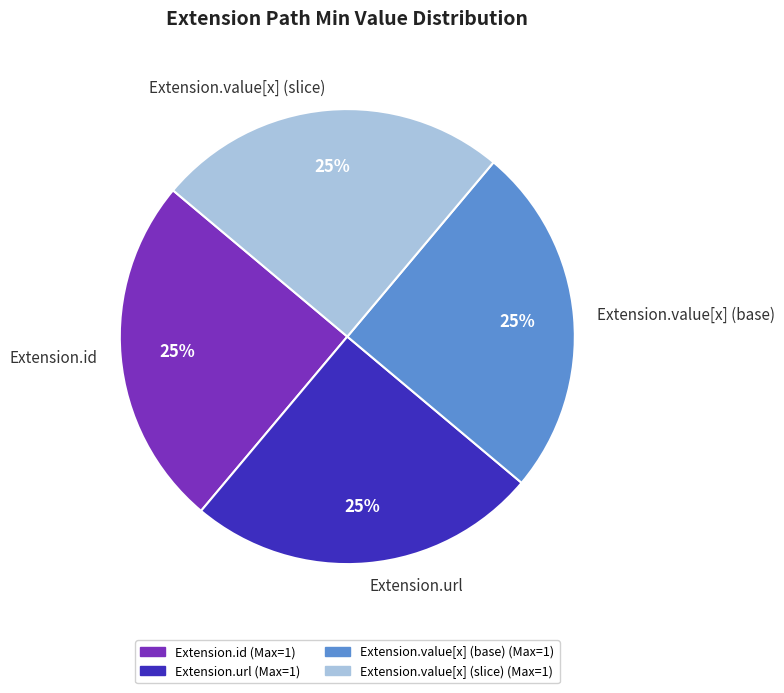

What is the ratio of the value at Extension.value[x] (slice) to the value at Extension.id?

1.0